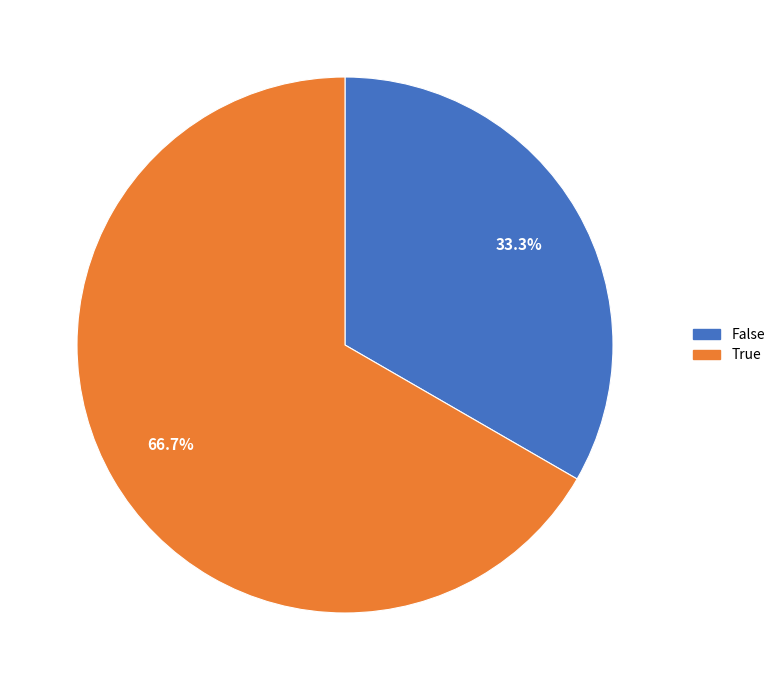

Which has a higher value, True or False?

True